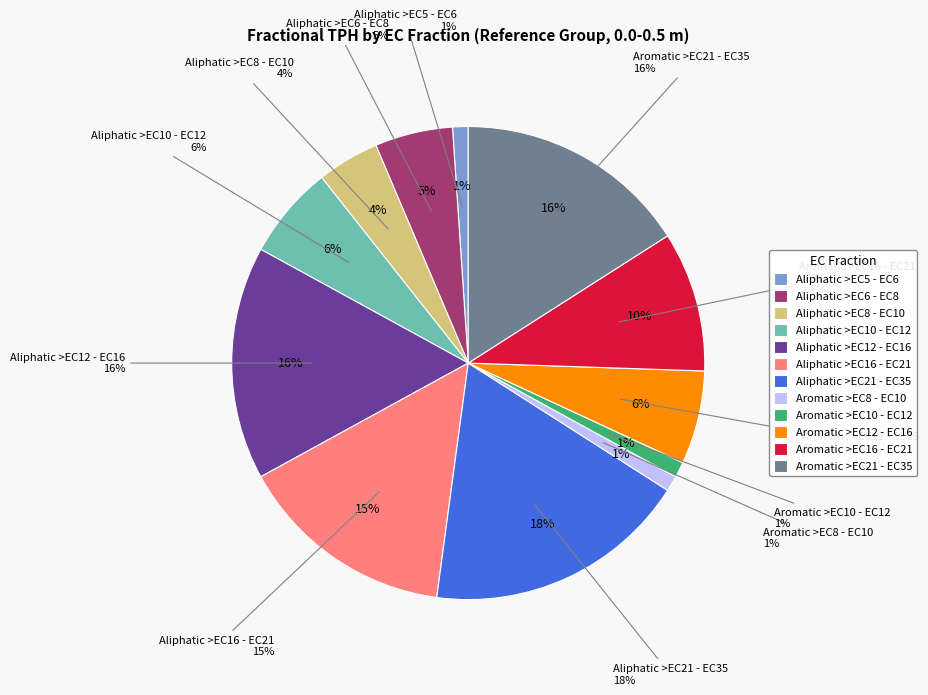

Which category has the smallest portion of the pie?

Aliphatic >EC5 - EC6